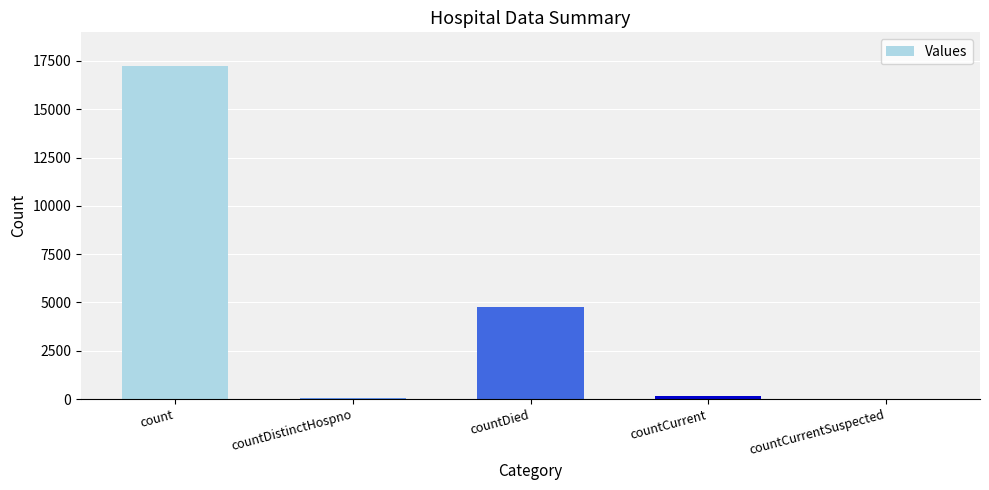

What is the greatest value displayed?

17255